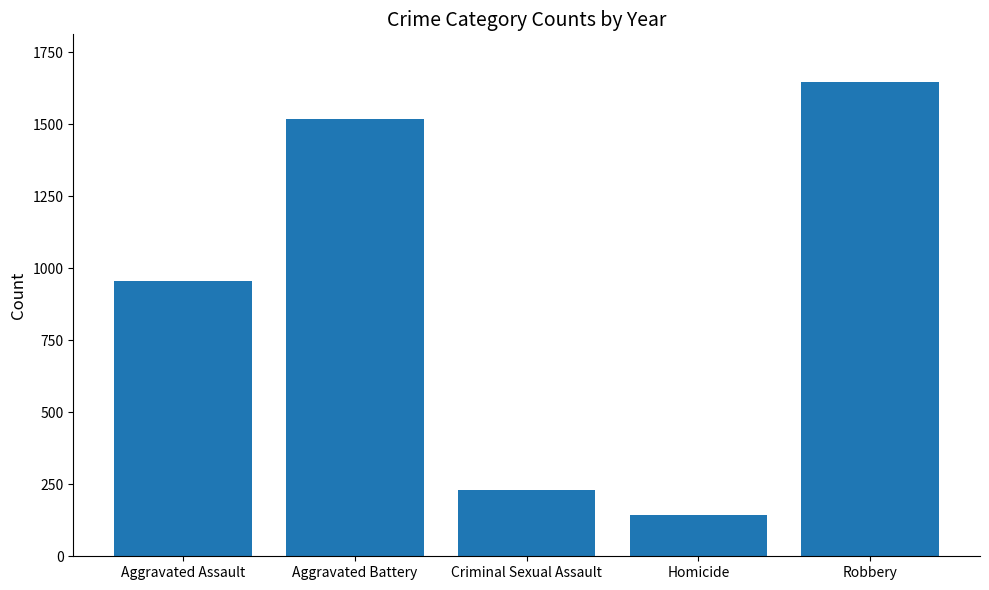

True or false: the data shows 883 at Aggravated Battery.

False